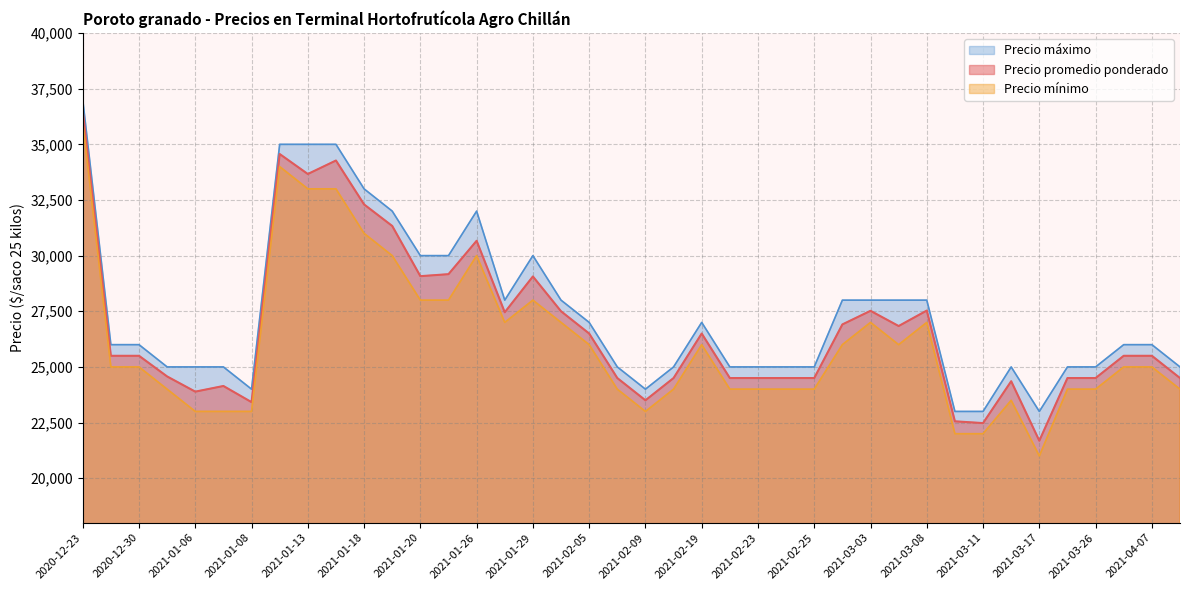

True or false: Precio mínimo has a value of 24000 at 2021-03-26.

True